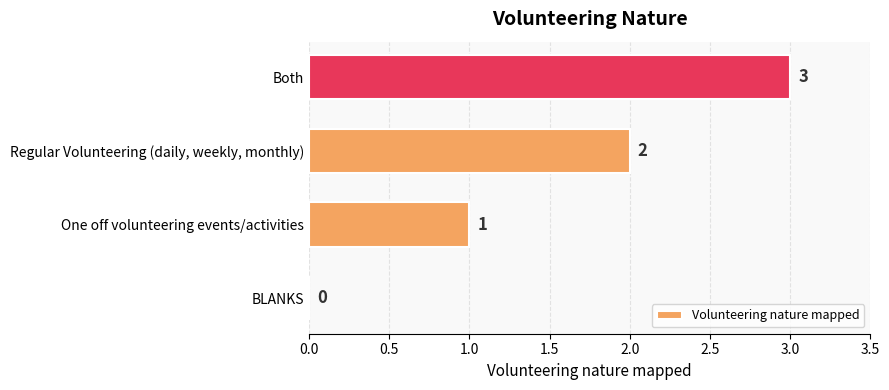

At which label is the value closest to 1?

One off volunteering events/activities